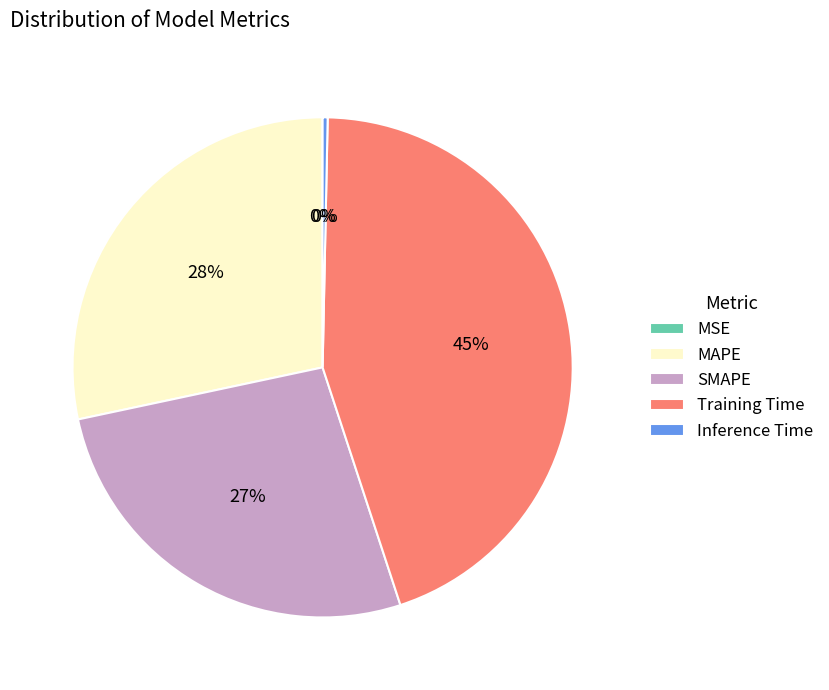

What is the largest slice in the pie chart?

Training Time